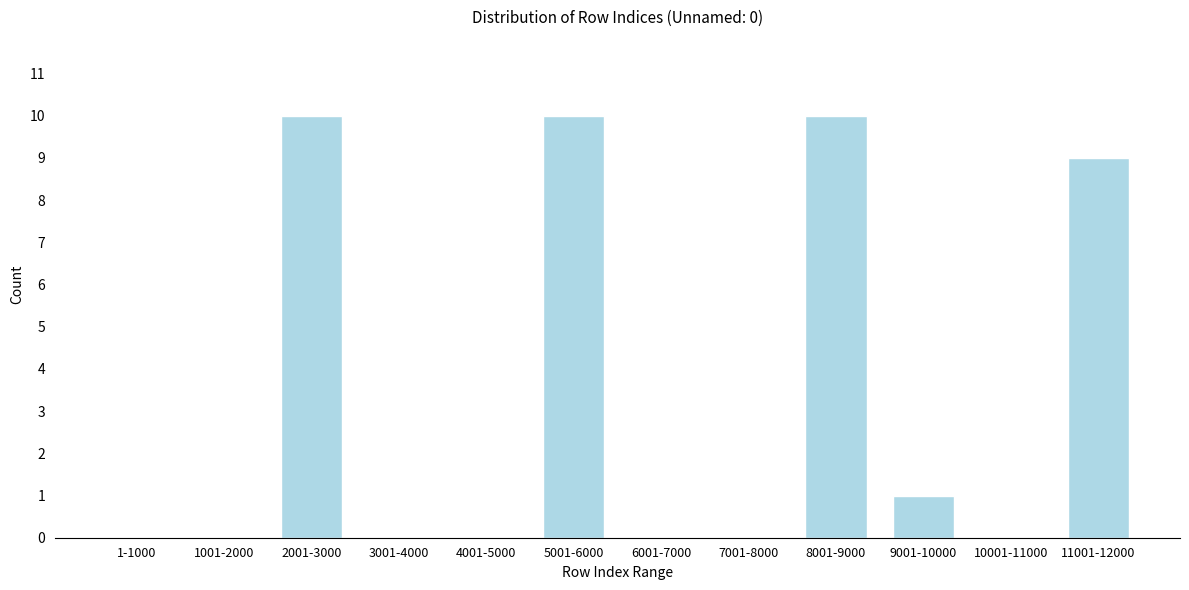

Reading right to left, extract all data points from this chart.

11001-12000=9	10001-11000=0	9001-10000=1	8001-9000=10	7001-8000=0	6001-7000=0	5001-6000=10	4001-5000=0	3001-4000=0	2001-3000=10	1001-2000=0	1-1000=0